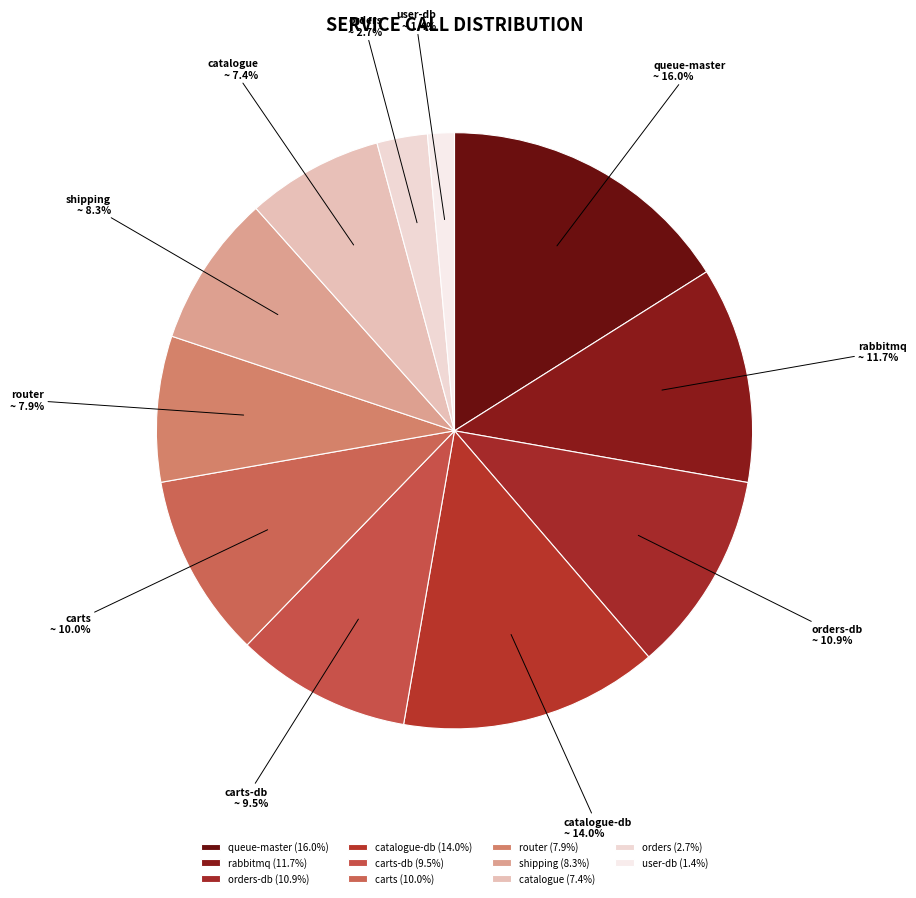

Does any single category account for the majority?

No